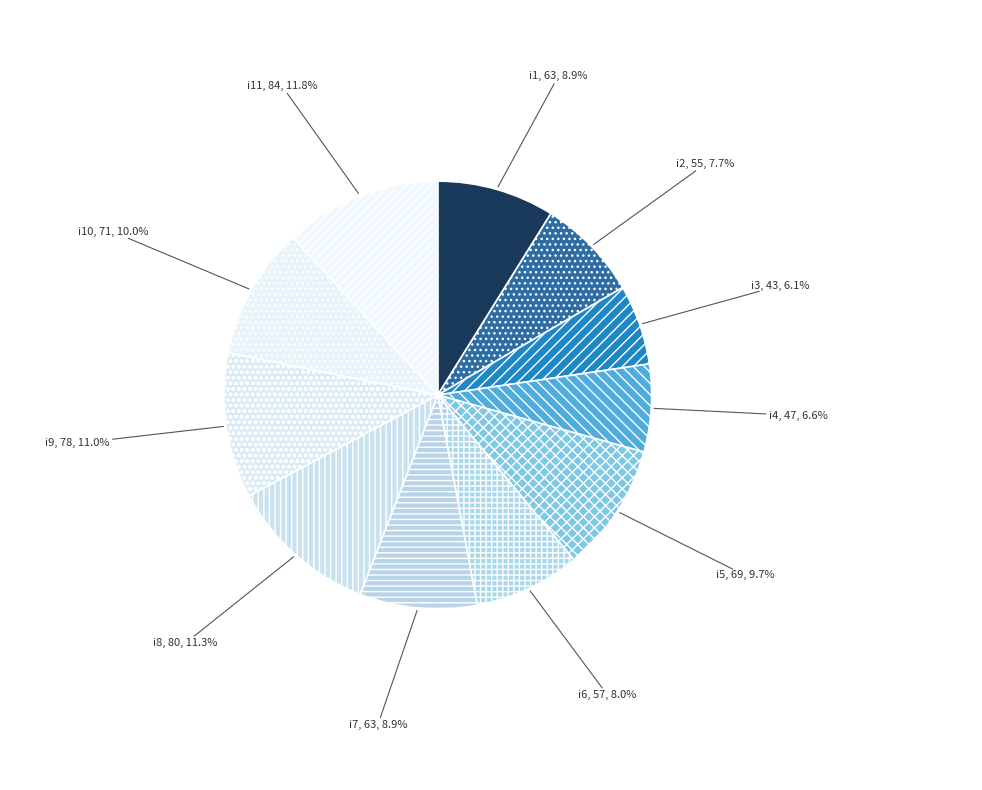

What percentage is NOT represented by i9?

89.0%